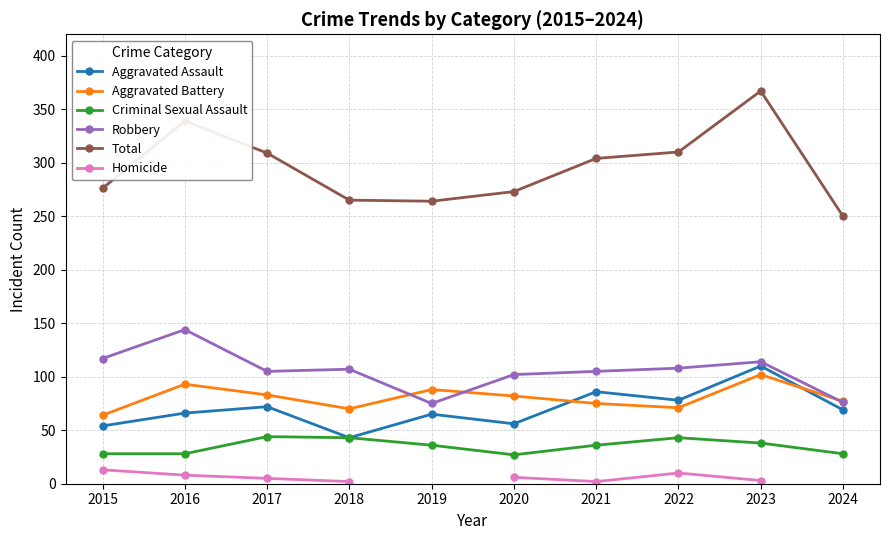

True or false: Criminal Sexual Assault and Robbery cross at least once.

False